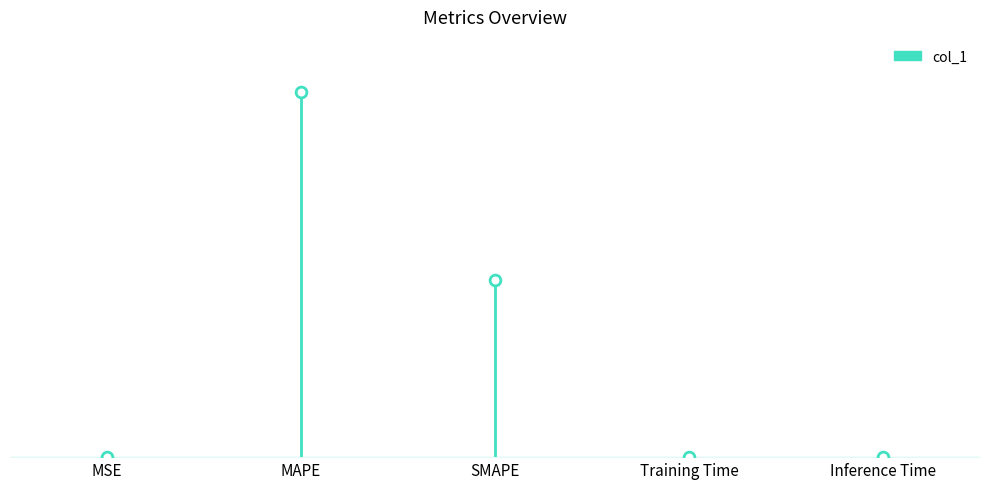

What is the change in value from MAPE to Training Time?

-213.3